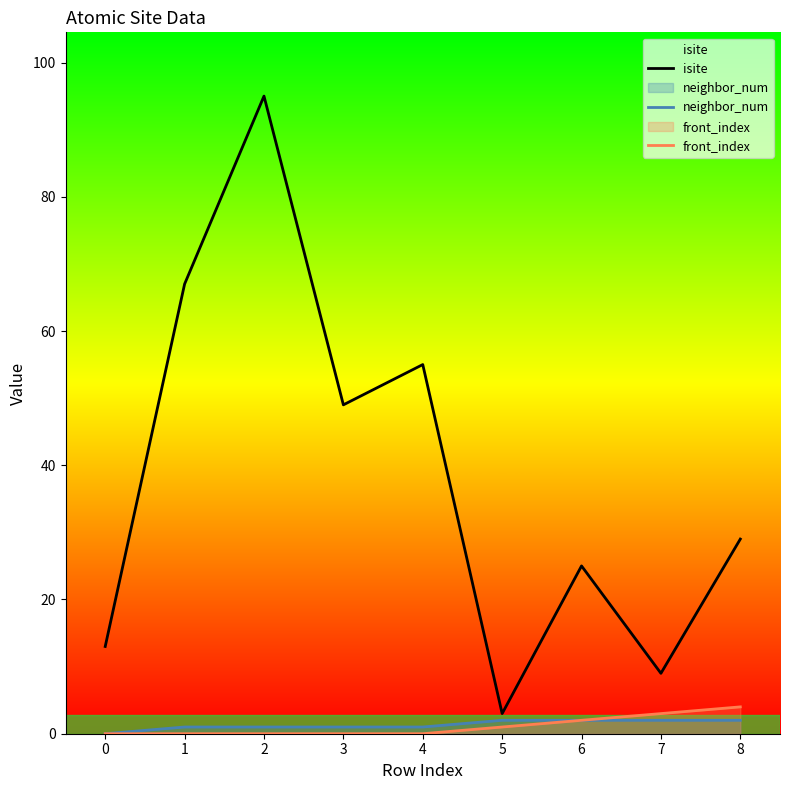

Which category has the highest value in the front_index series?

8